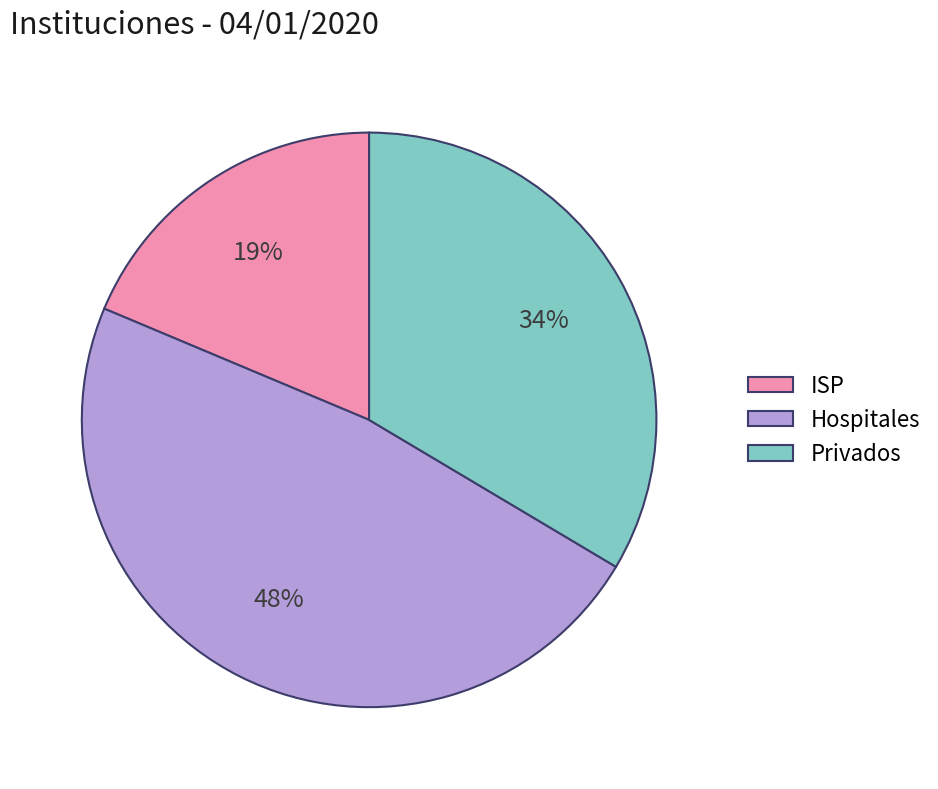

Is the sum of Hospitales and ISP greater than half?

Yes